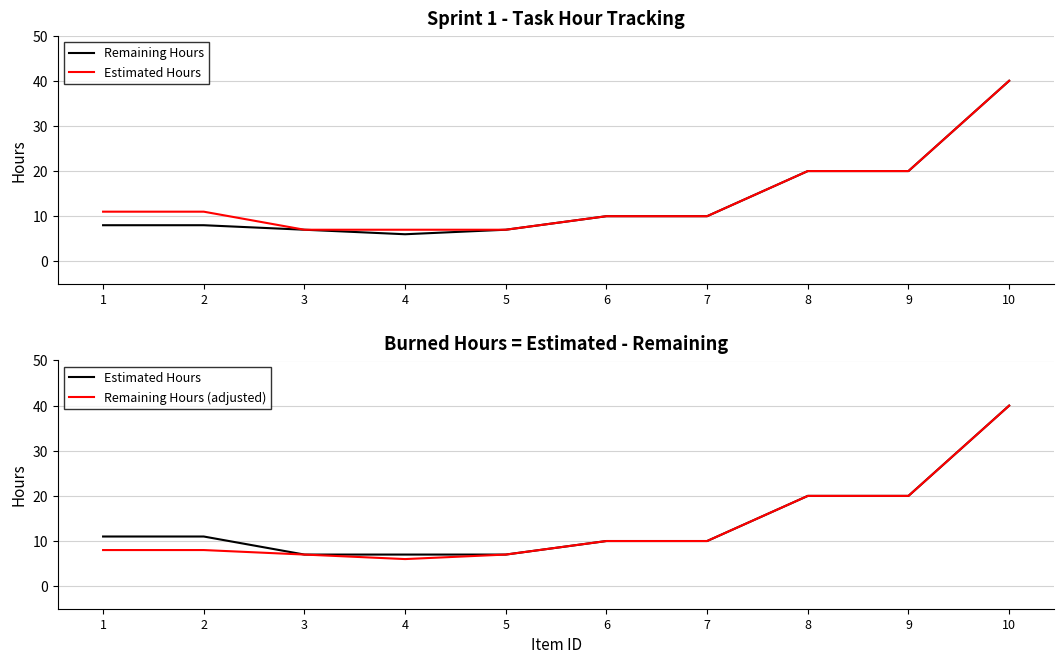

Is the value of Estimated Hours at 5 greater than the value of Remaining Hours (adjusted) at 4?

Yes